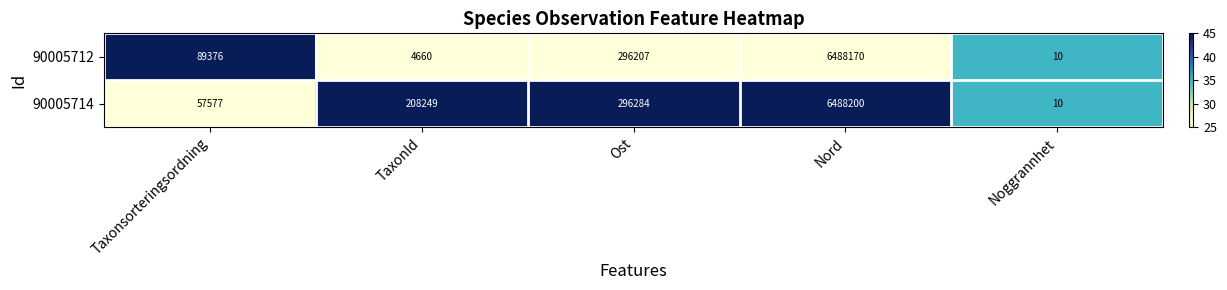

Which label corresponds to the largest value in the chart?

Nord